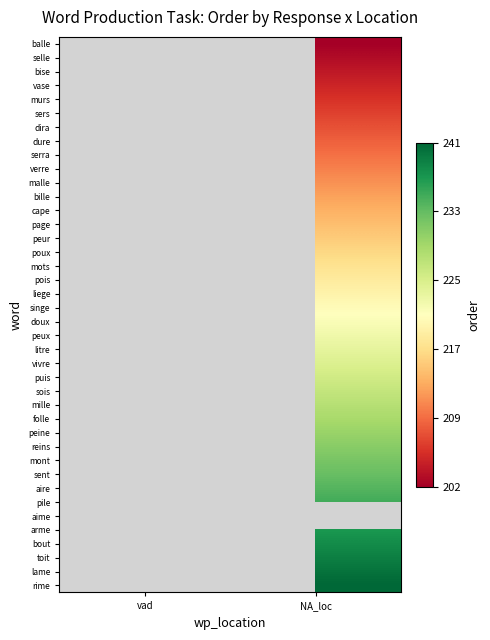

At how many categories does at least one series exceed 176?

2